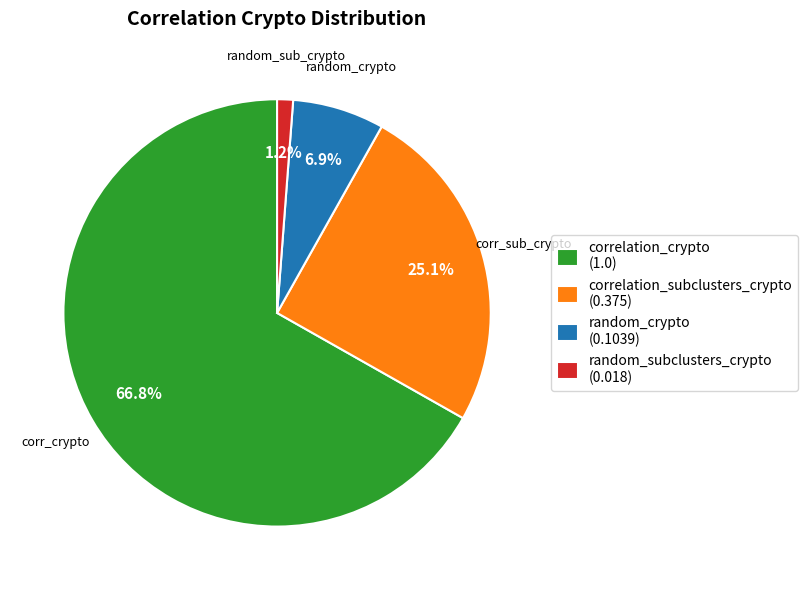

Between correlation_crypto (1.0) and correlation_subclusters_crypto (0.375), which is larger?

correlation_crypto (1.0)